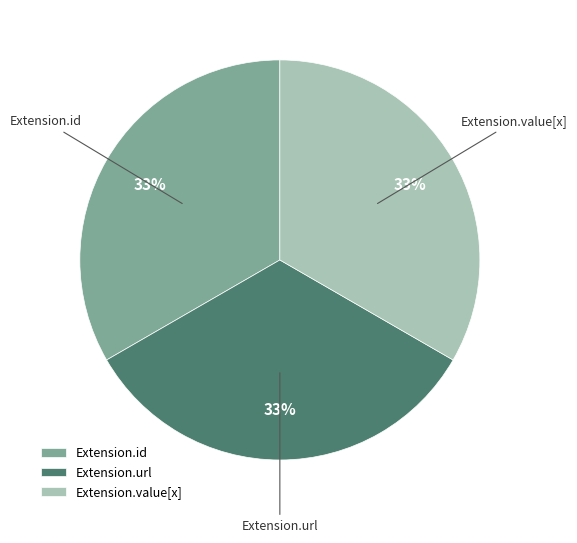

Is it true that Extension.id is 33% of the pie?

True